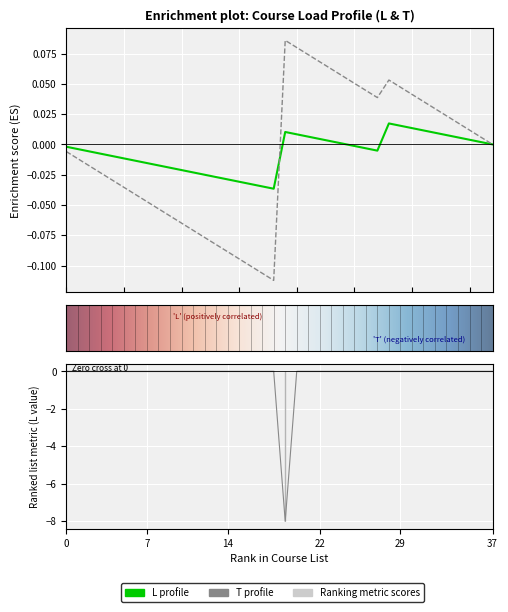

Count the number of categories in the chart.

38